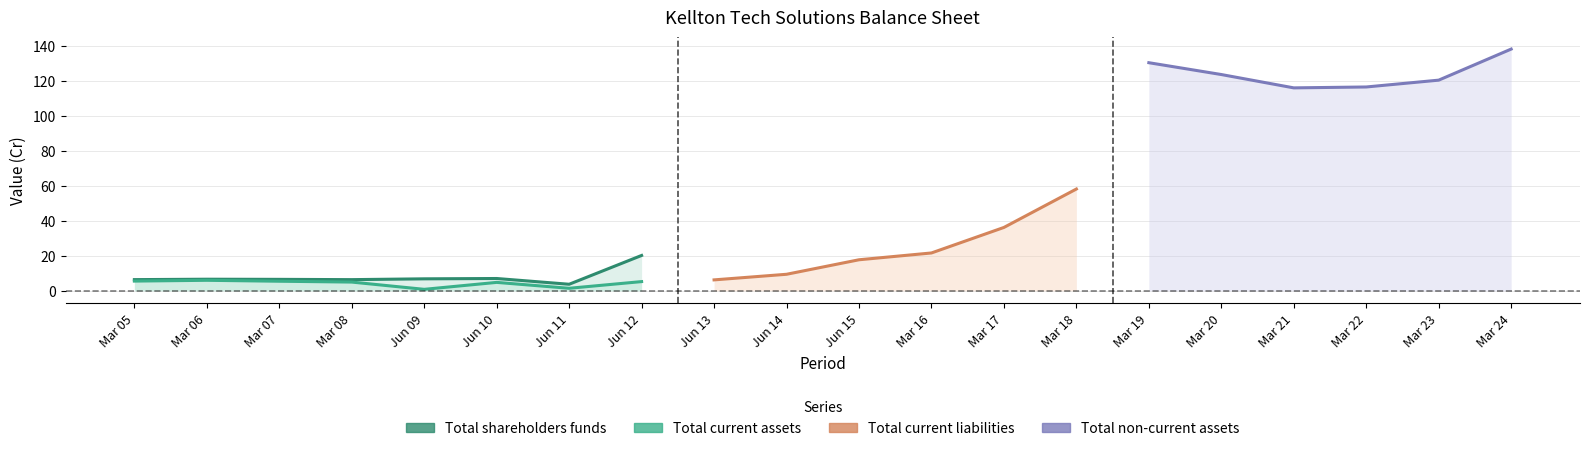

The value of Total current assets at Jun 10 is 4.8. True or false?

True